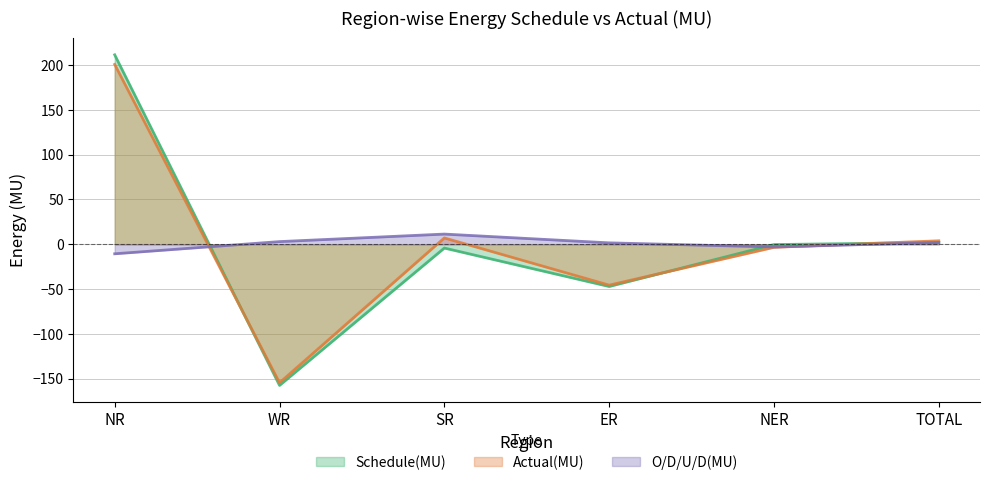

Between NR and SR, which series saw the biggest shift?

Schedule(MU)